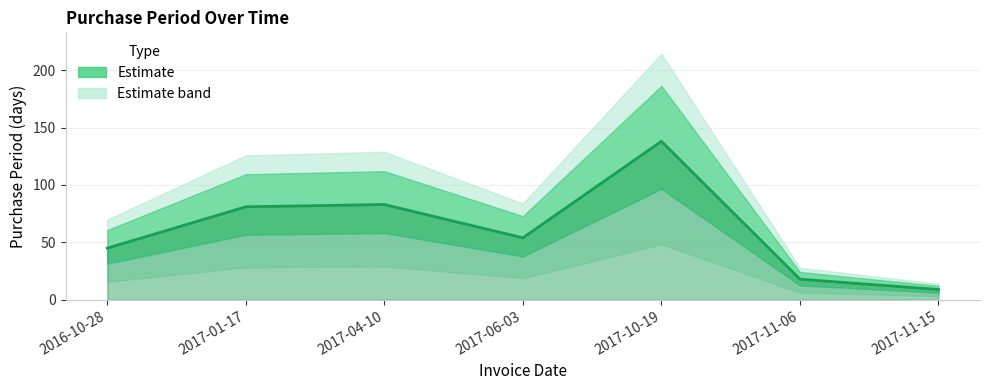

Reading left to right, transcribe all the data shown in this chart.

45	81	83	54	138	18	9